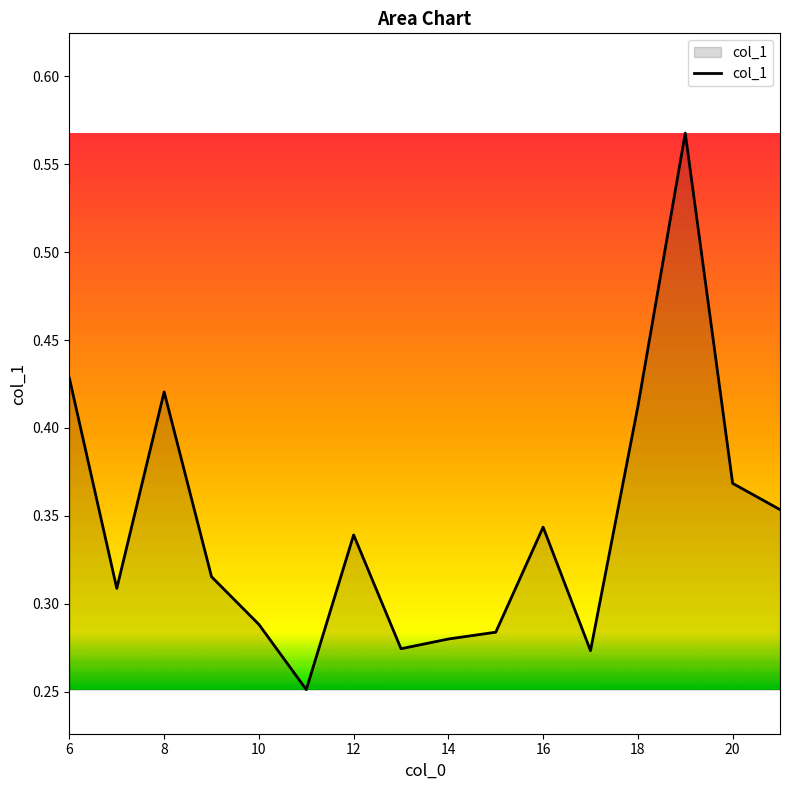

How many categories are shown in the chart?

16